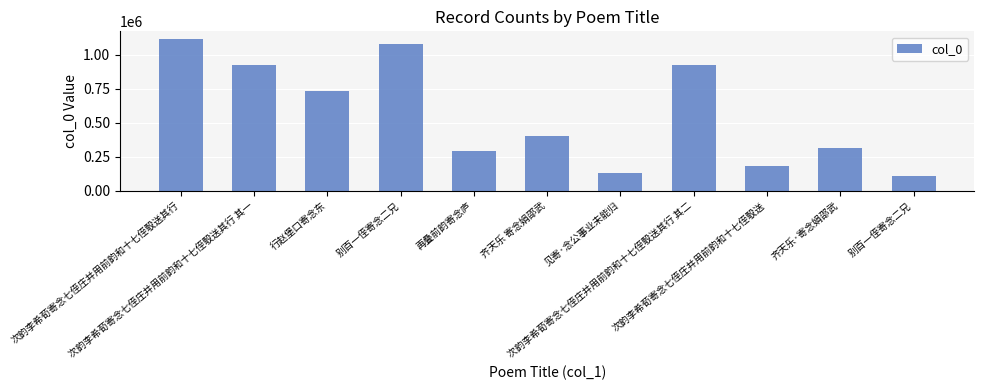

Rank the categories by value from lowest to highest.

别百一侄寄念二兄, 见寄·念公事业未能归, 次韵李希荀寄念七侄庄并用前韵和十七侄彀送, 再叠前韵寄念庐, 齐天乐·寄念娟邵武, 齐天乐 寄念娟邵武, 行赵堡口寄念东, 次韵李希荀寄念七侄庄并用前韵和十七侄彀送其行 其一, 次韵李希荀寄念七侄庄并用前韵和十七侄彀送其行 其二, 别百一侄寄念二兄, 次韵李希荀寄念七侄庄并用前韵和十七侄彀送其行